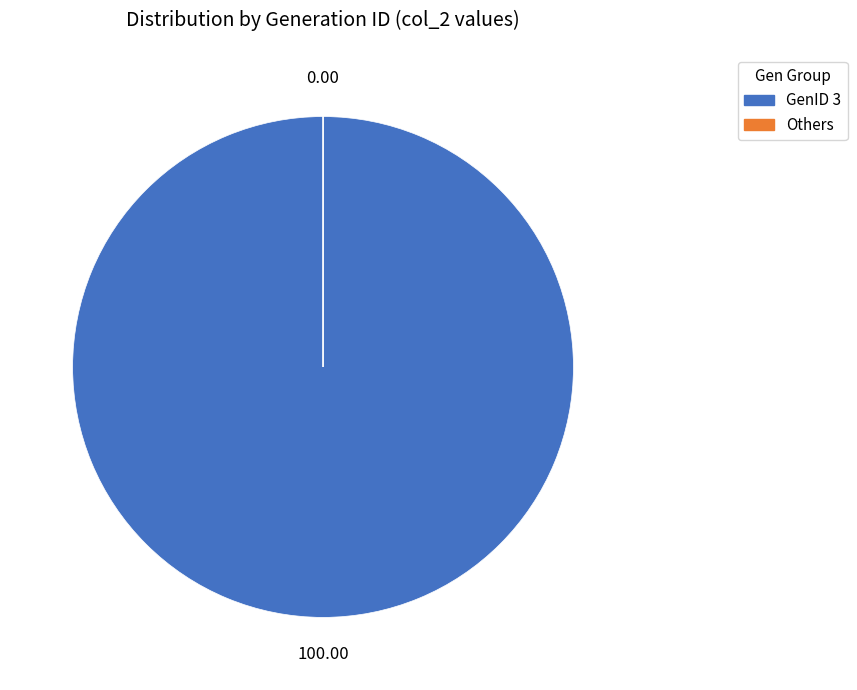

Is there any slice that represents more than half of the pie?

Yes